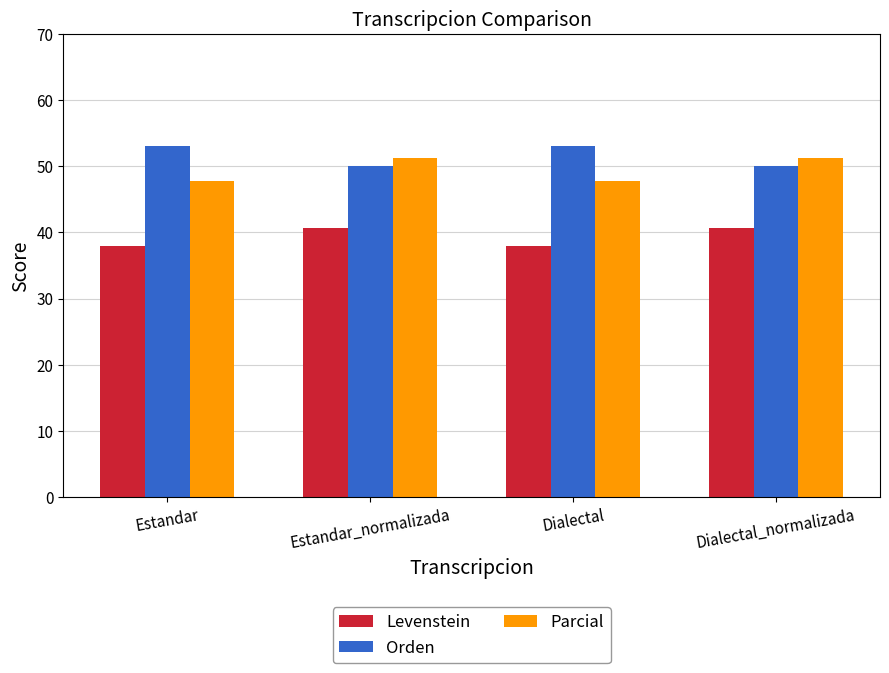

Is it true that Orden equals 53.1 at Estandar?

True